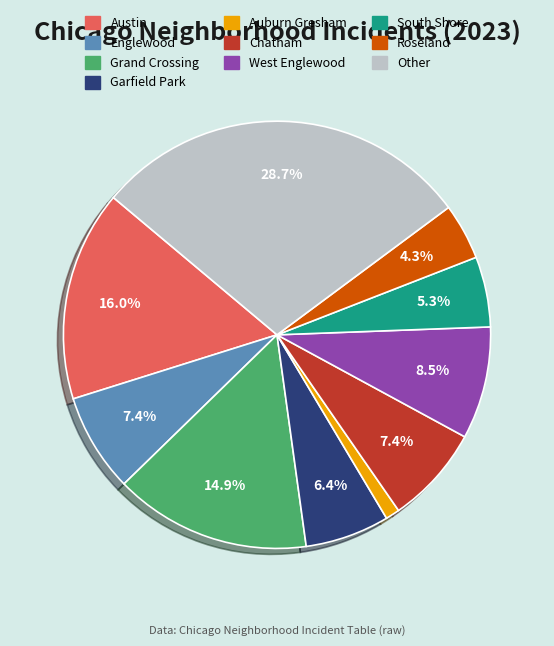

How many segments does this pie chart have?

10